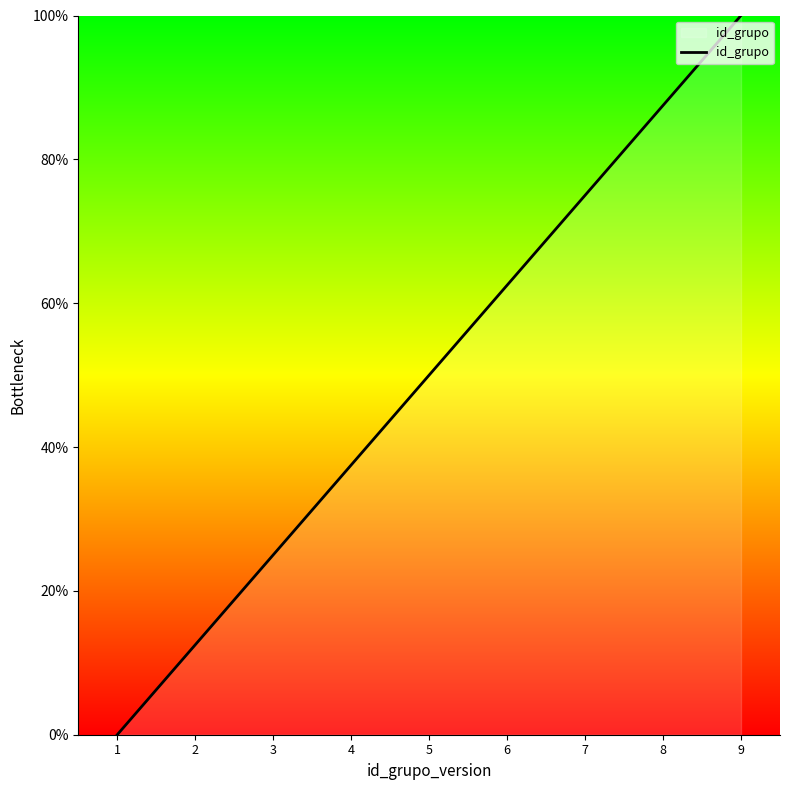

Is this an area chart (filled region under the line)?

Yes